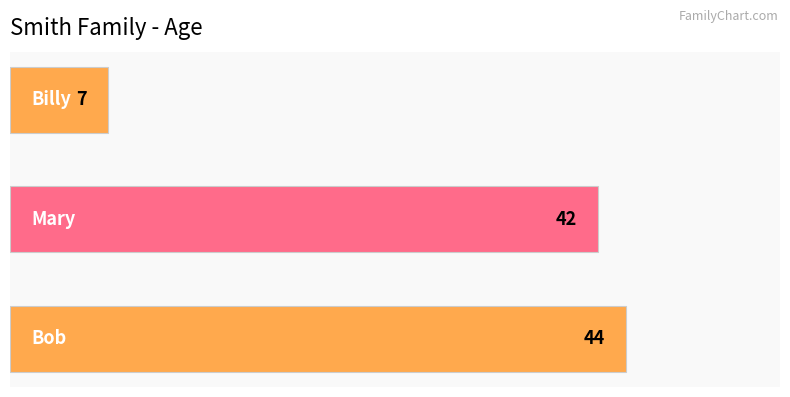

What is the smallest value displayed?

7